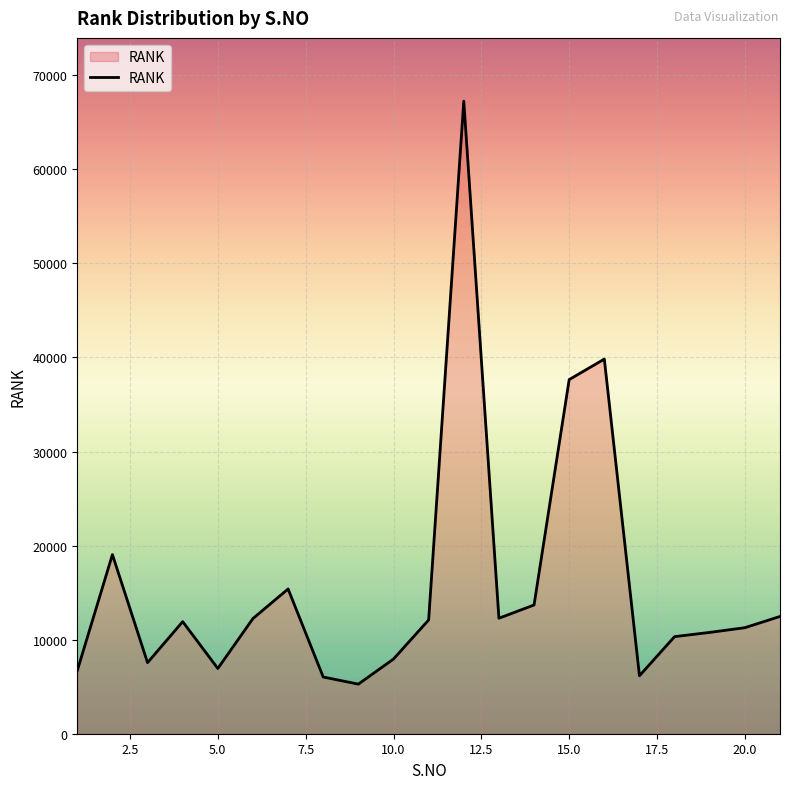

How many series are shown in this chart?

1